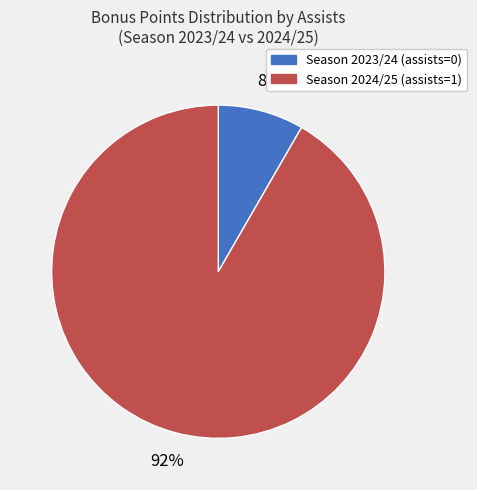

Between Season 2023/24 (assists=0) and Season 2024/25 (assists=1), which is larger?

Season 2024/25 (assists=1)